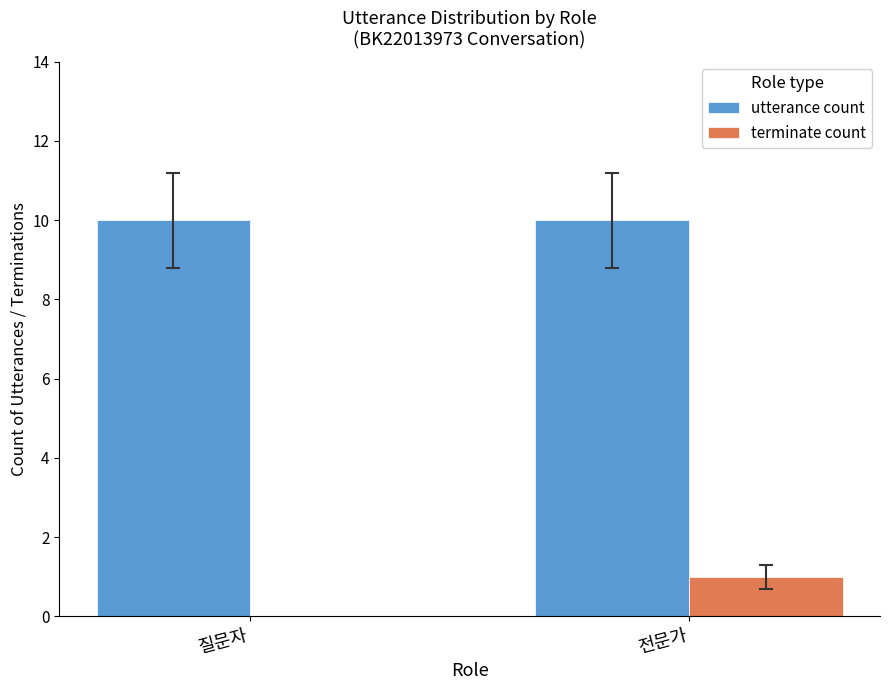

Between 질문자 and 전문가, which series saw the biggest shift?

terminate count